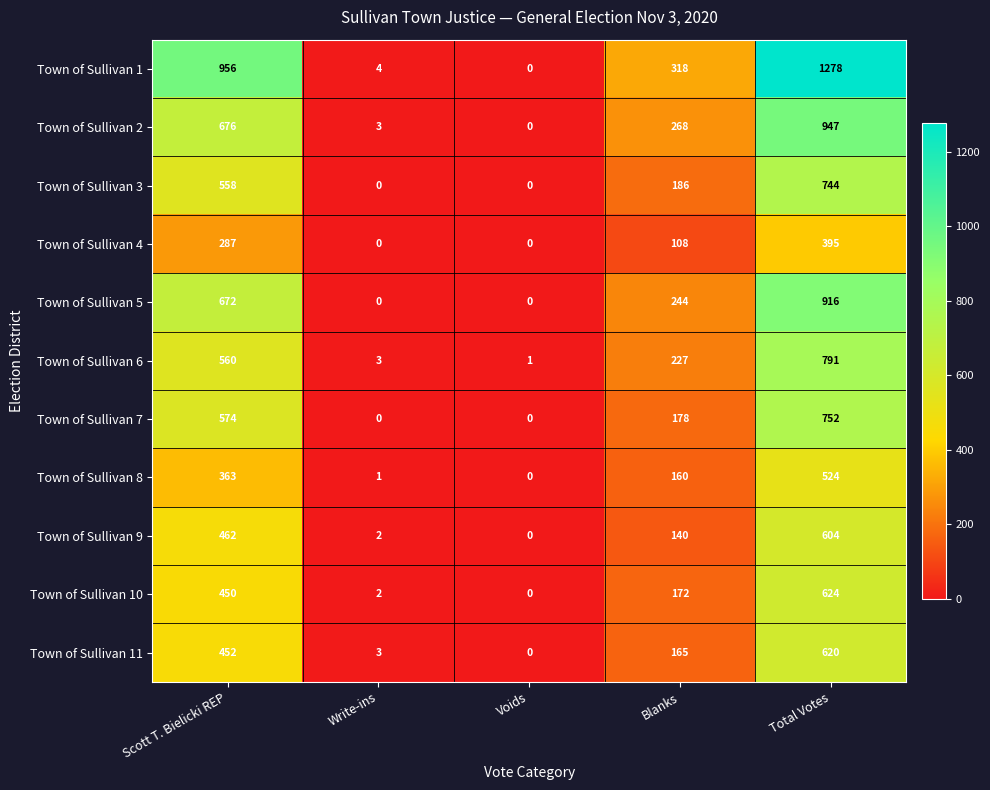

The Town of Sullivan 5 series shows 916 at Total Votes. True or false?

True